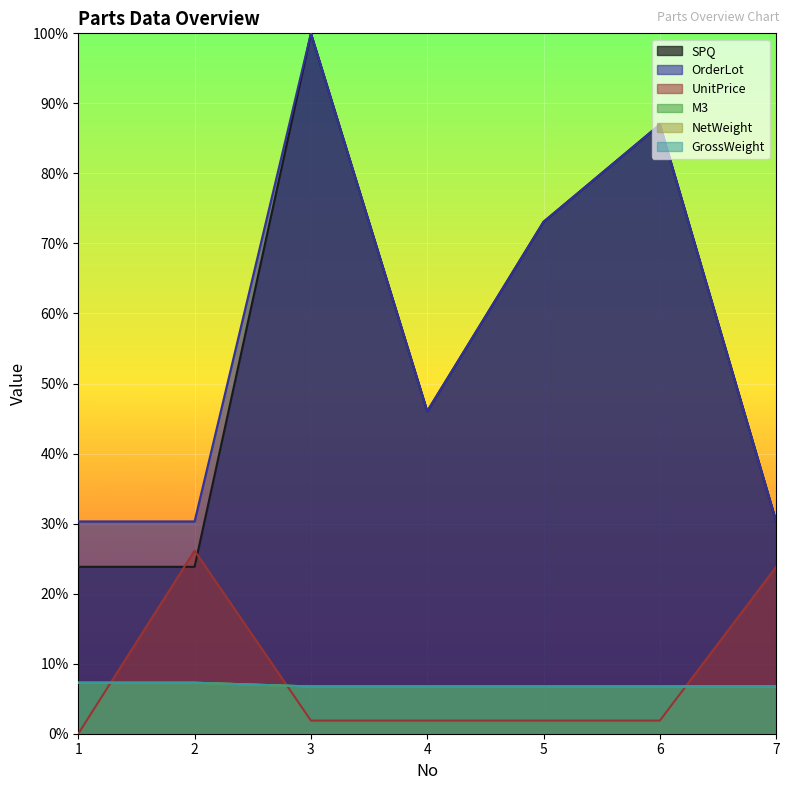

Read the M3 value at 4.

0.1